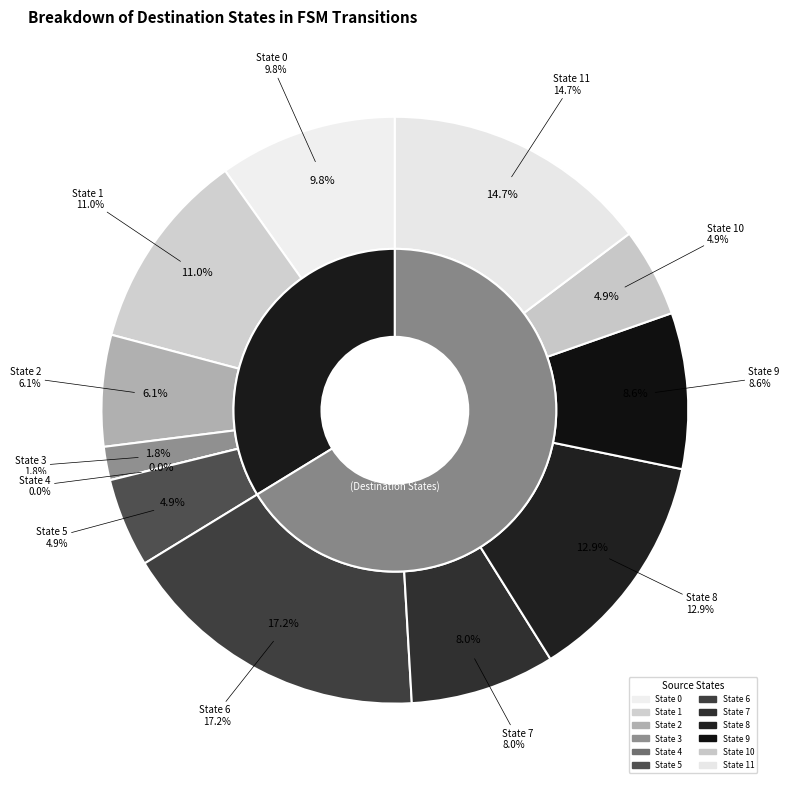

Is there any slice that represents more than half of the pie?

No